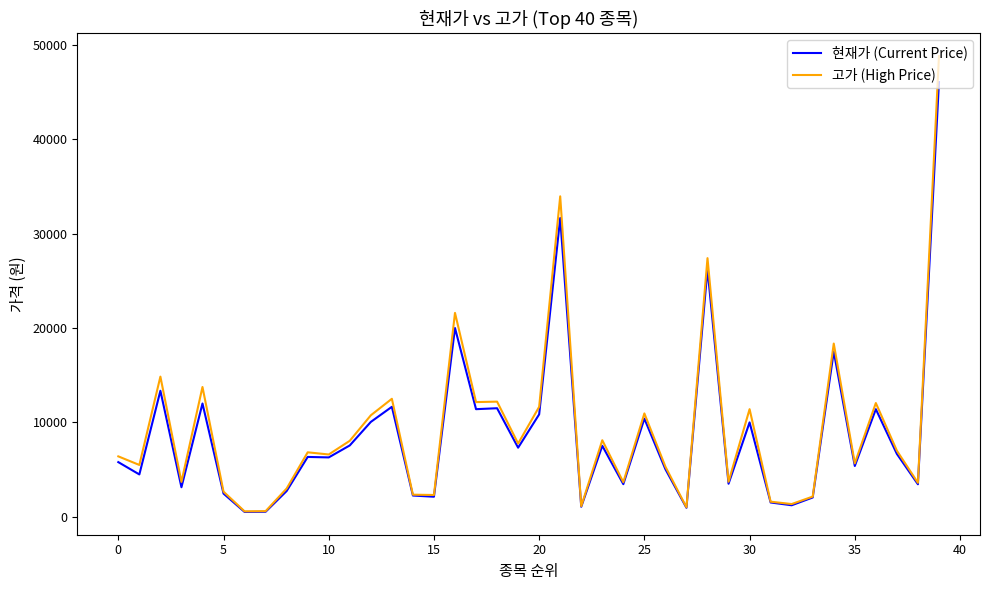

Rank the series by their maximum value, from lowest to highest.

현재가 (Current Price), 고가 (High Price)